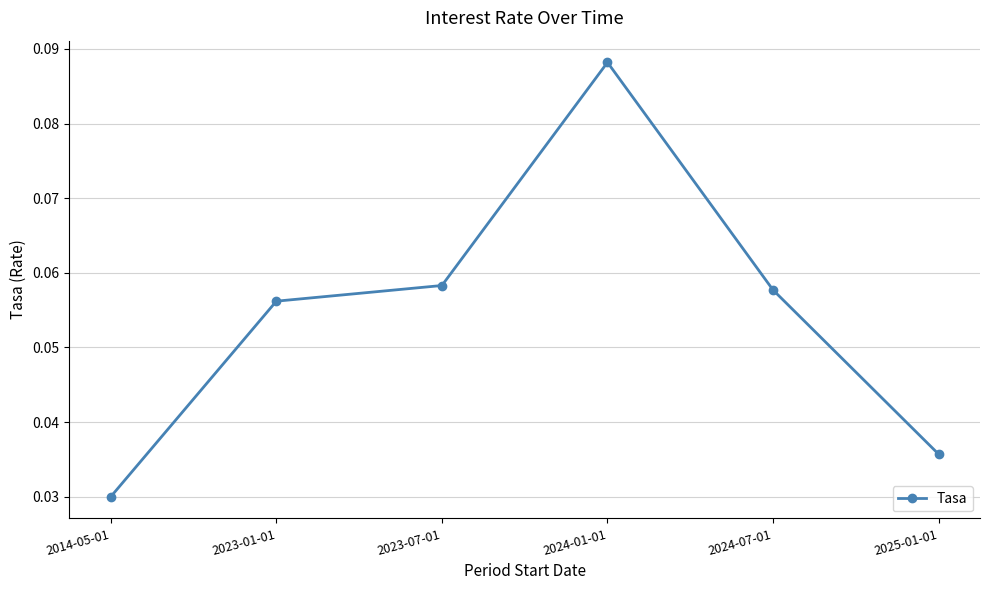

Is it true that the value at 2024-07-01 is 0.0?

False